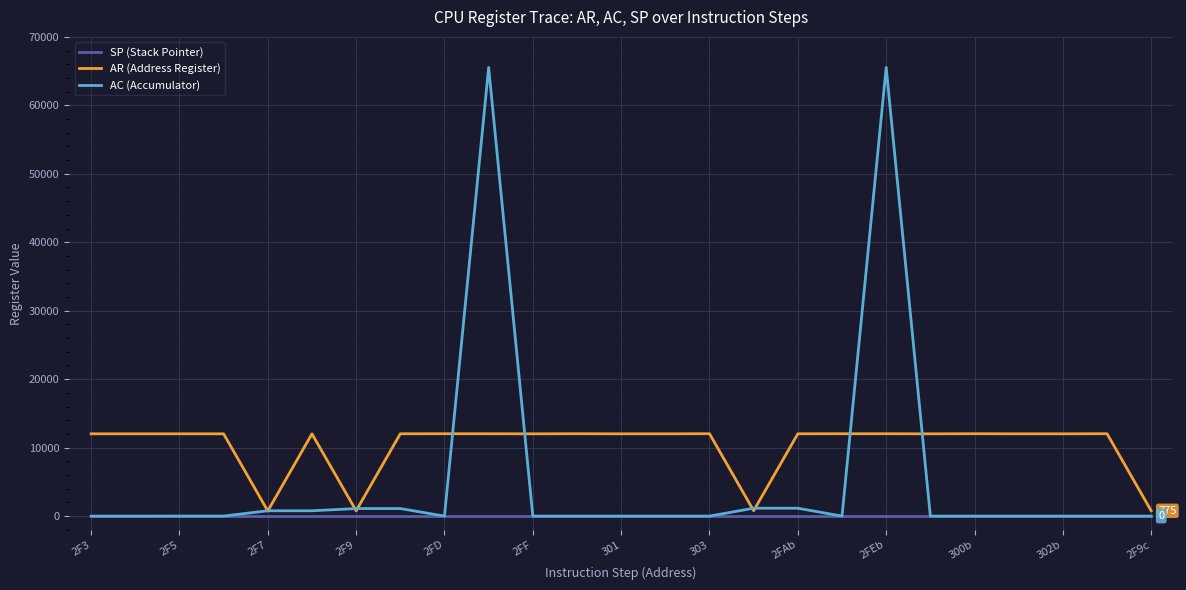

Which series has the largest range (max minus min)?

AC (Accumulator)